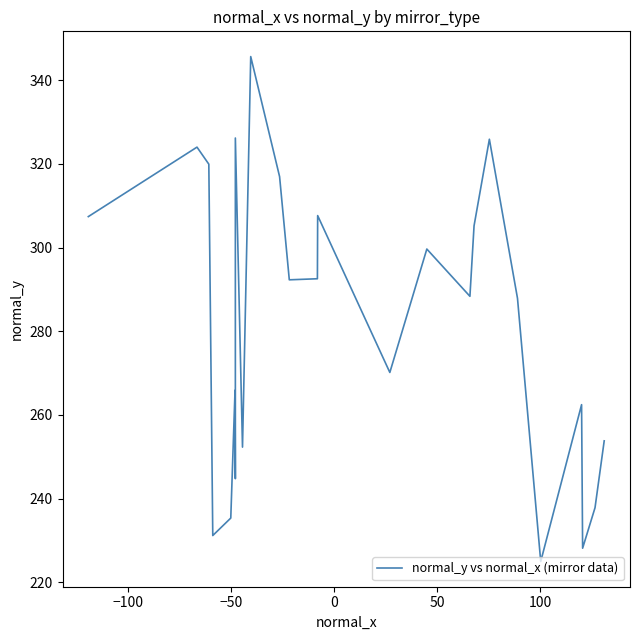

What is the minimum value shown in the chart?

225.0